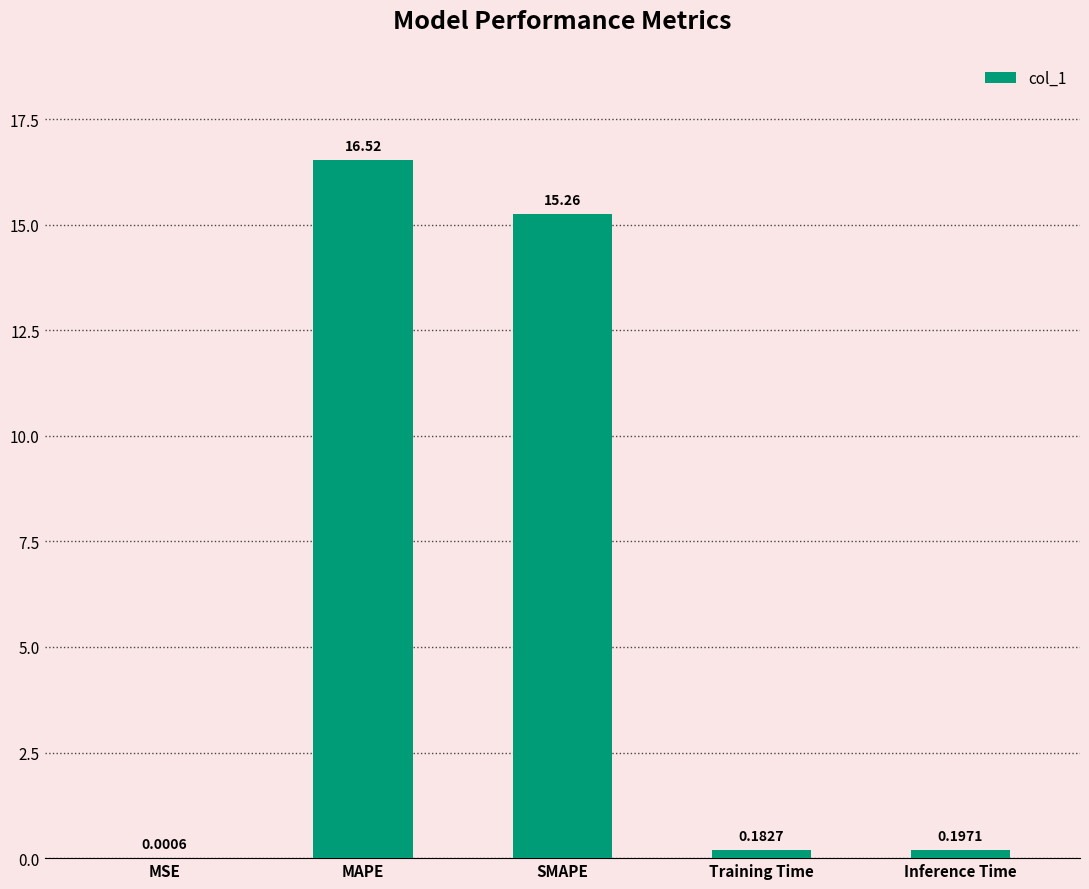

What is the difference between the values at MAPE and MSE?

16.5